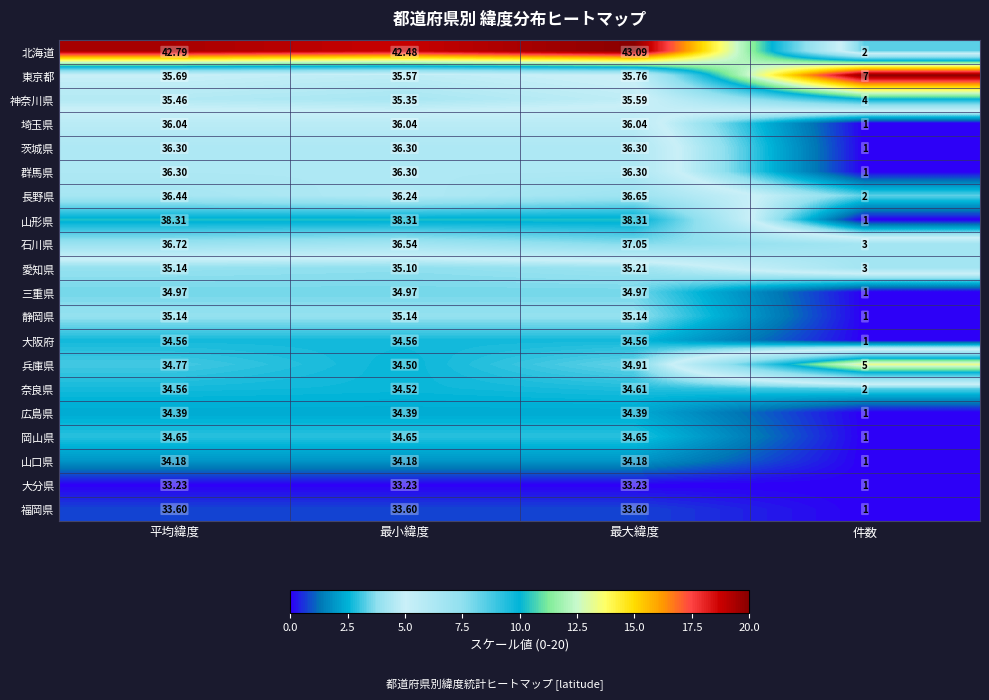

At which category does the chart reach its minimum across all series?

件数